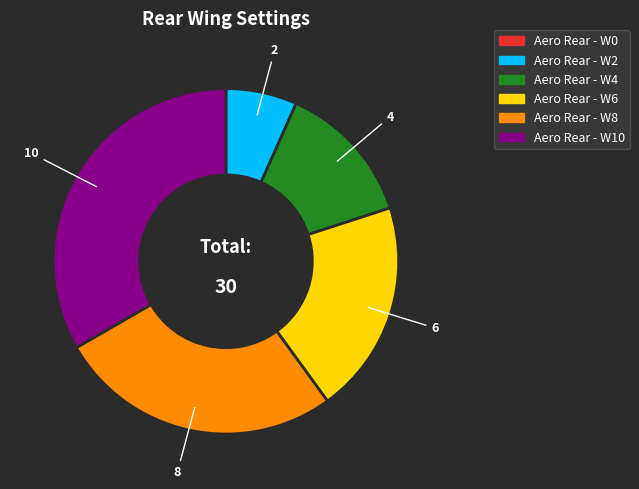

Is there any slice that represents more than half of the pie?

No